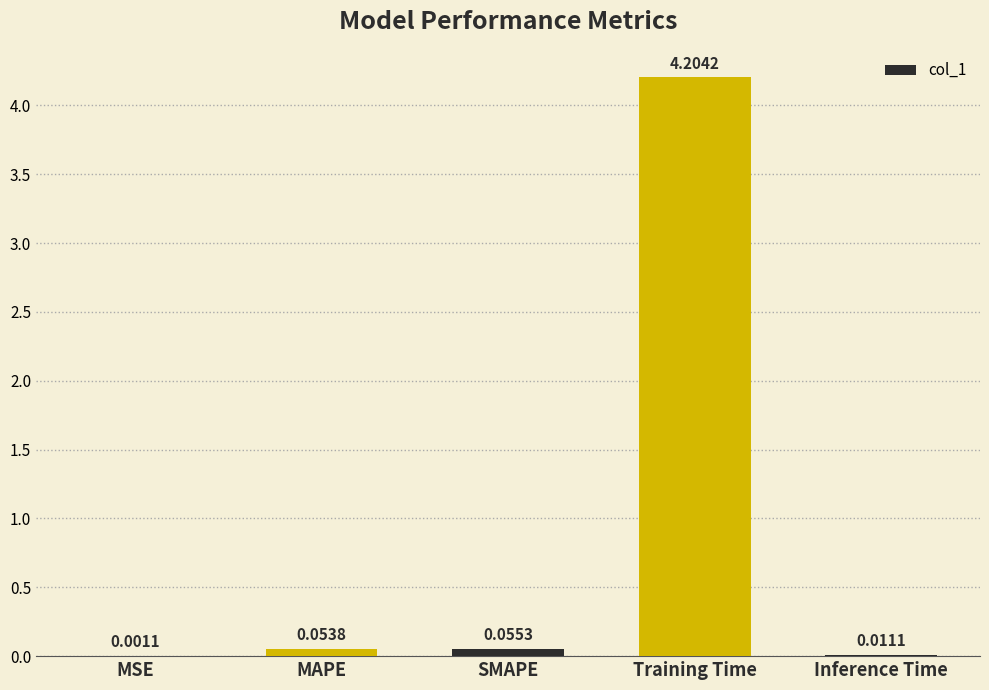

Which category has the highest value across all series?

Training Time